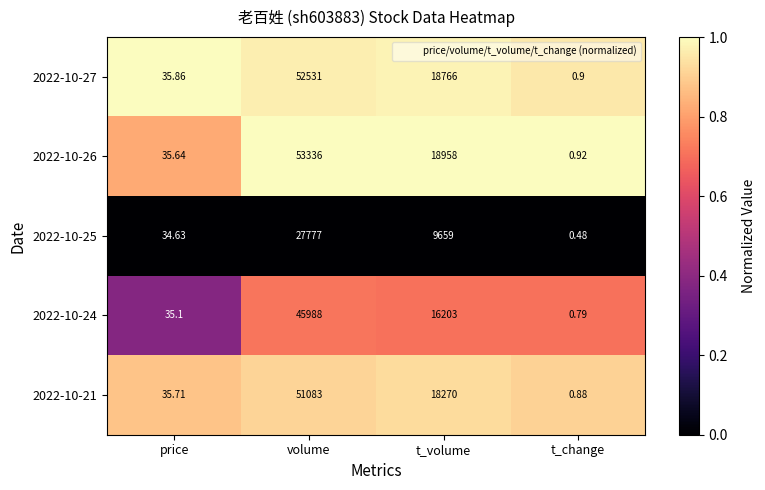

List the series in order of their peak value, lowest first.

2022-10-25, 2022-10-24, 2022-10-21, 2022-10-27, 2022-10-26